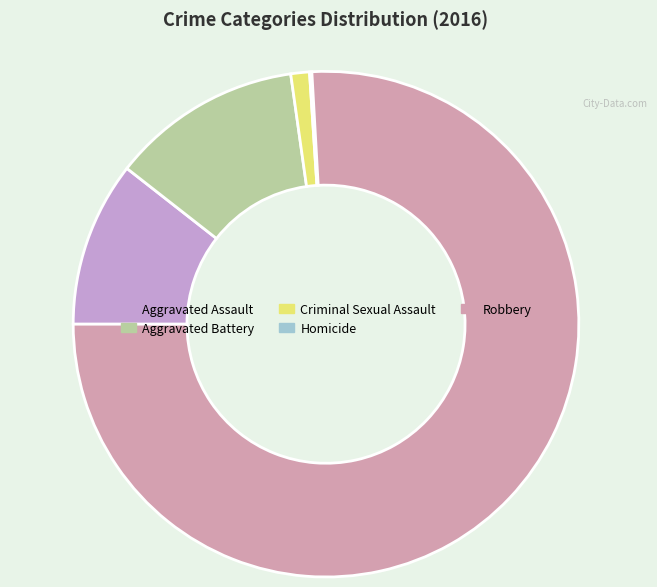

To the nearest percent, what is the difference between the Aggravated Assault and Aggravated Battery slice percentages?

2%